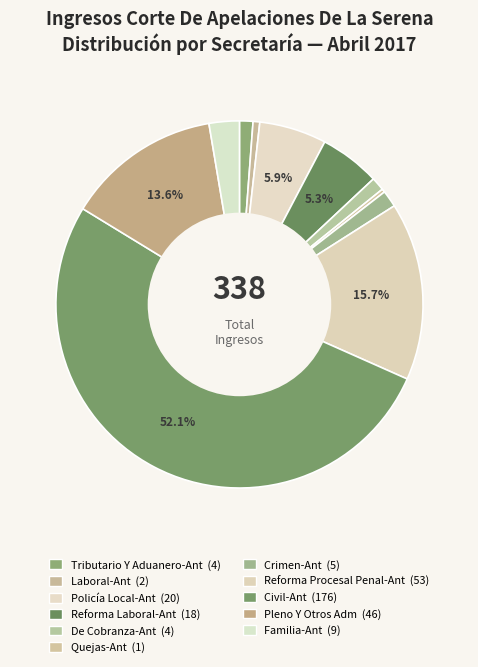

True or false: Tributario Y Aduanero-Ant accounts for 1% of the total.

True